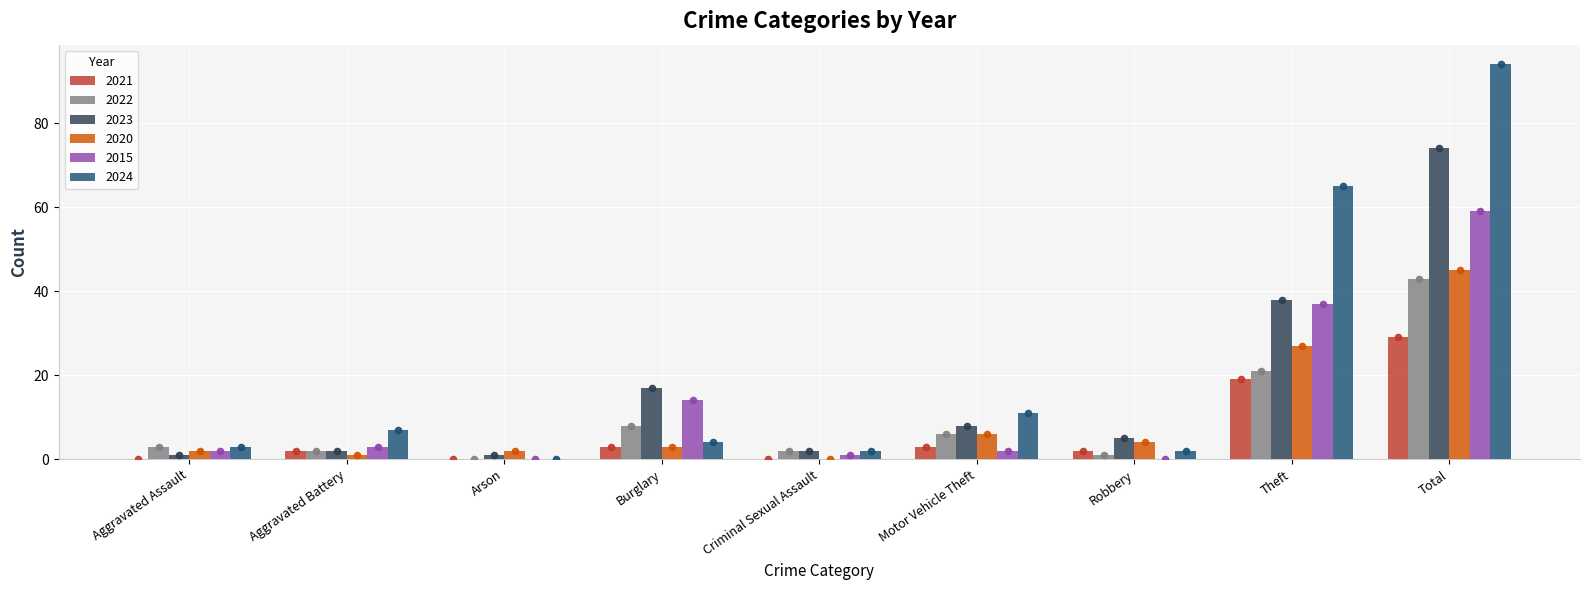

Which series has the widest spread of Y values?

2024